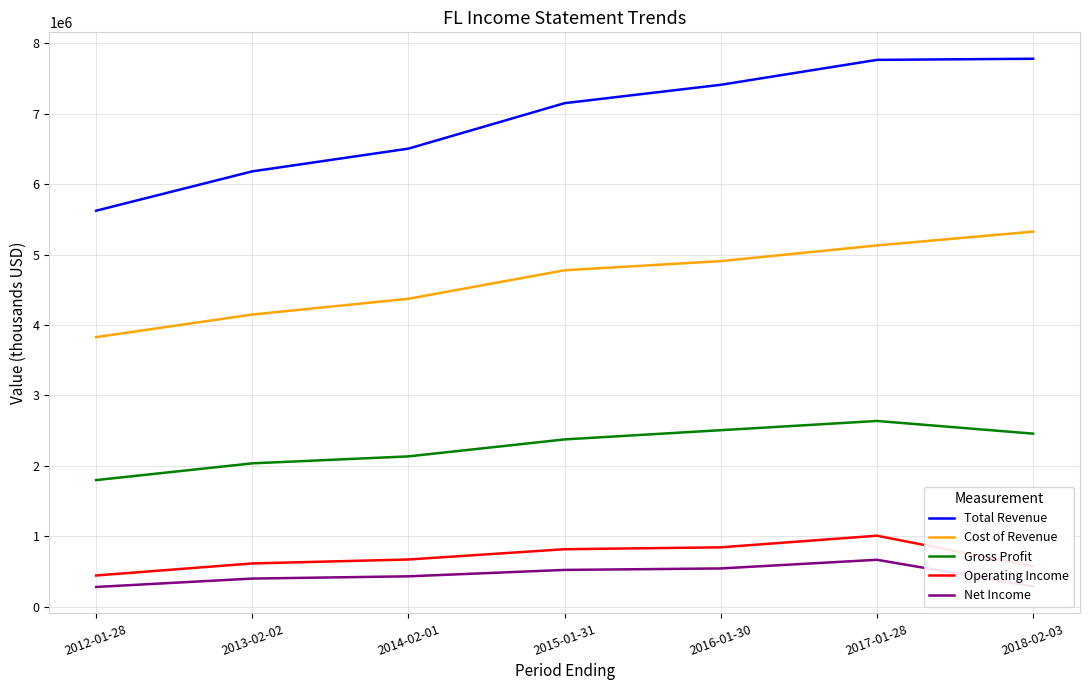

Which series has the largest range (max minus min)?

Total Revenue